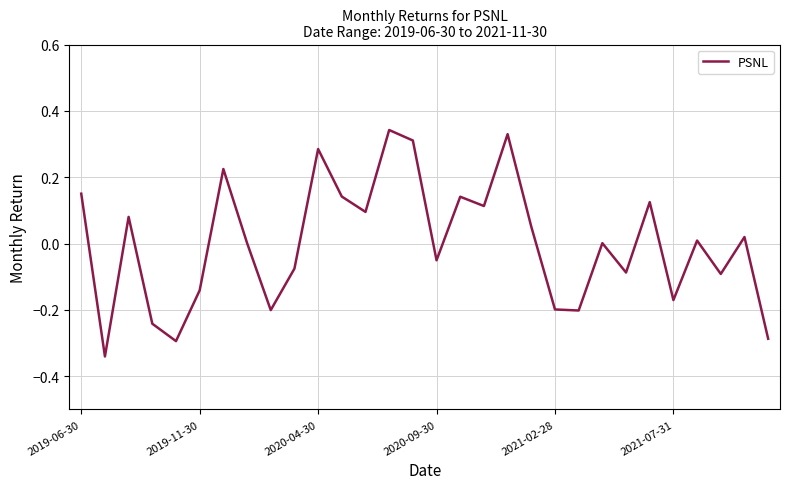

What is the difference between the maximum and minimum values?

0.7